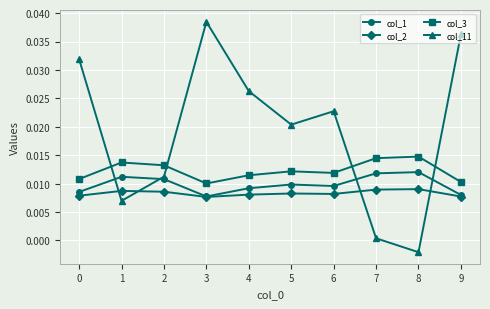

Which category has the lowest value in the col_11 series?

8